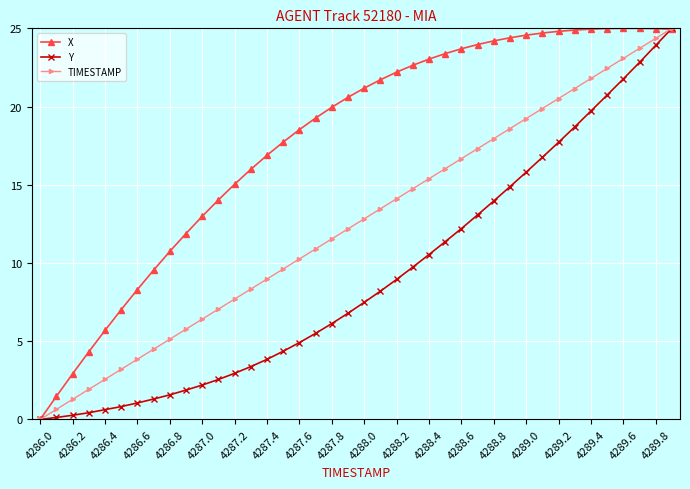

Which series has the largest total across all categories?

X